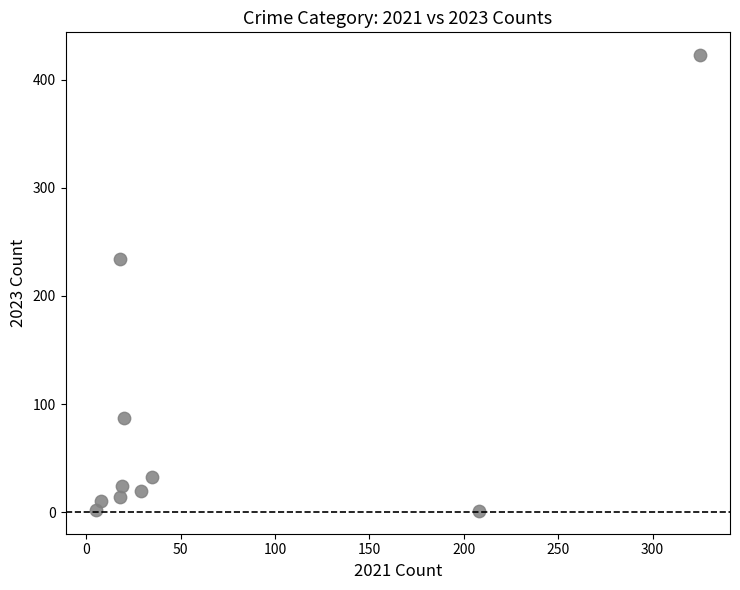

What is the average X value?

68